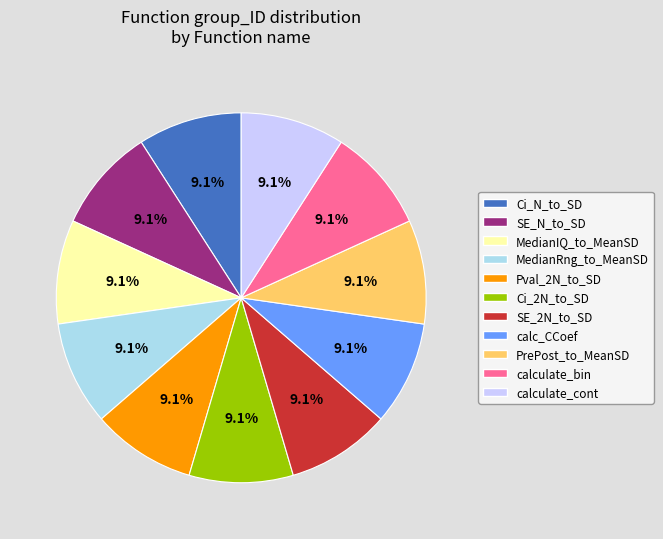

Is there a majority slice in this chart?

No